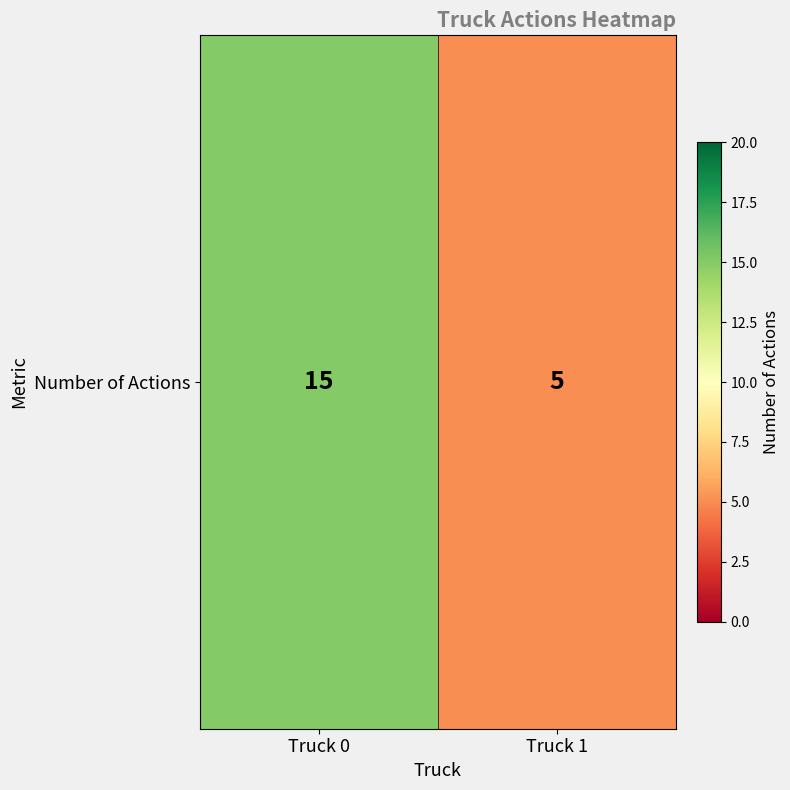

What is the sum of the values at Truck 0 and Truck 1?

20